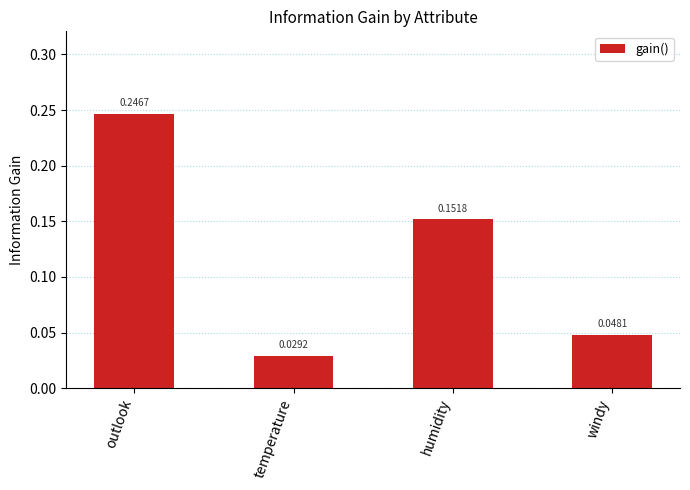

What is the sum of all values?

0.5